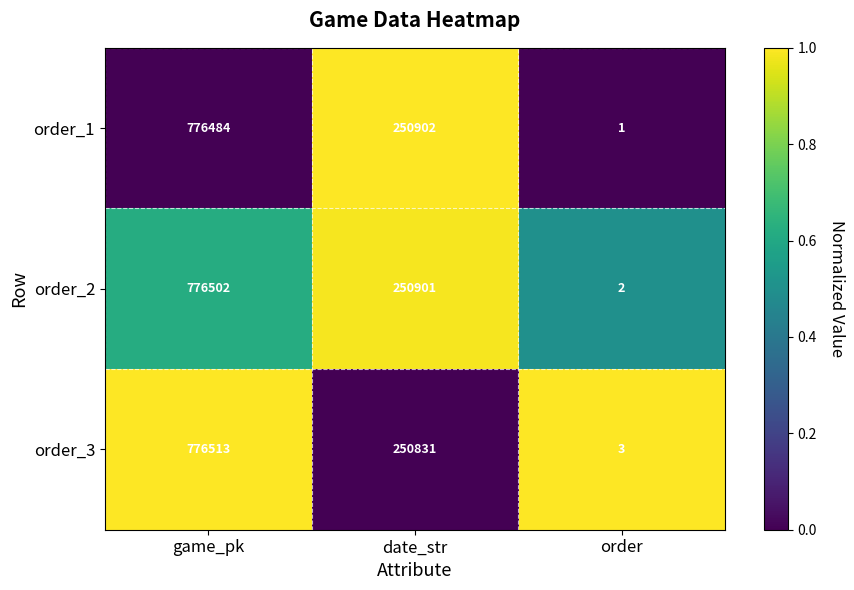

Where is order_3 nearest to the value 388258?

date_str